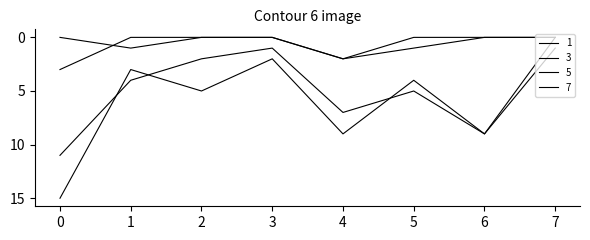

How many lines are shown in the chart?

4